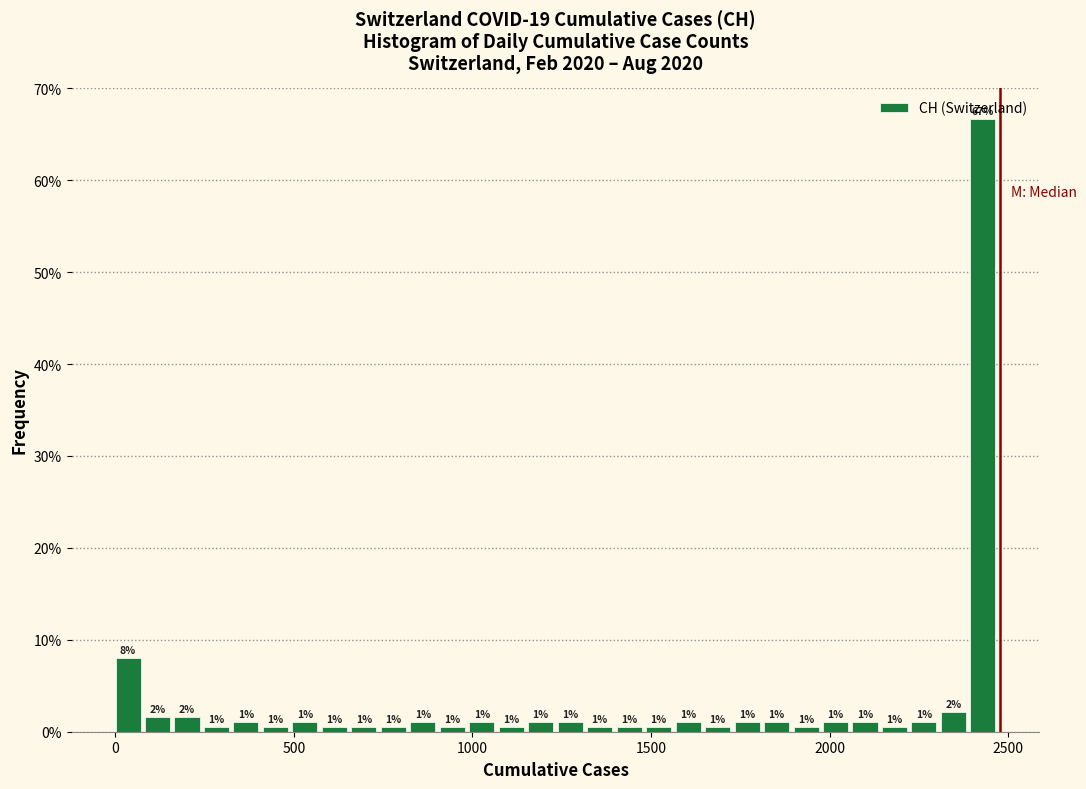

Read against the x-axis, roughly where is the centre of the tallest bar?

2450